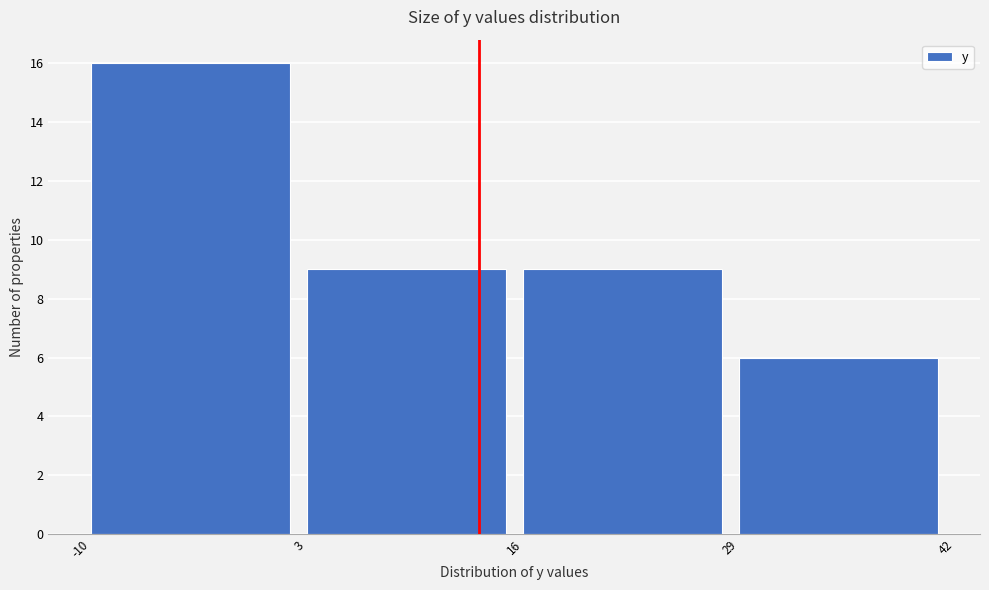

Reading left to right, list every bar in this chart as the range it spans on the x-axis followed by its height. The values are not printed on the chart, so give them approximately, as read against the axis.

-10 to 3: 16
3 to 16: 9
16 to 29: 9
29 to 42: 6